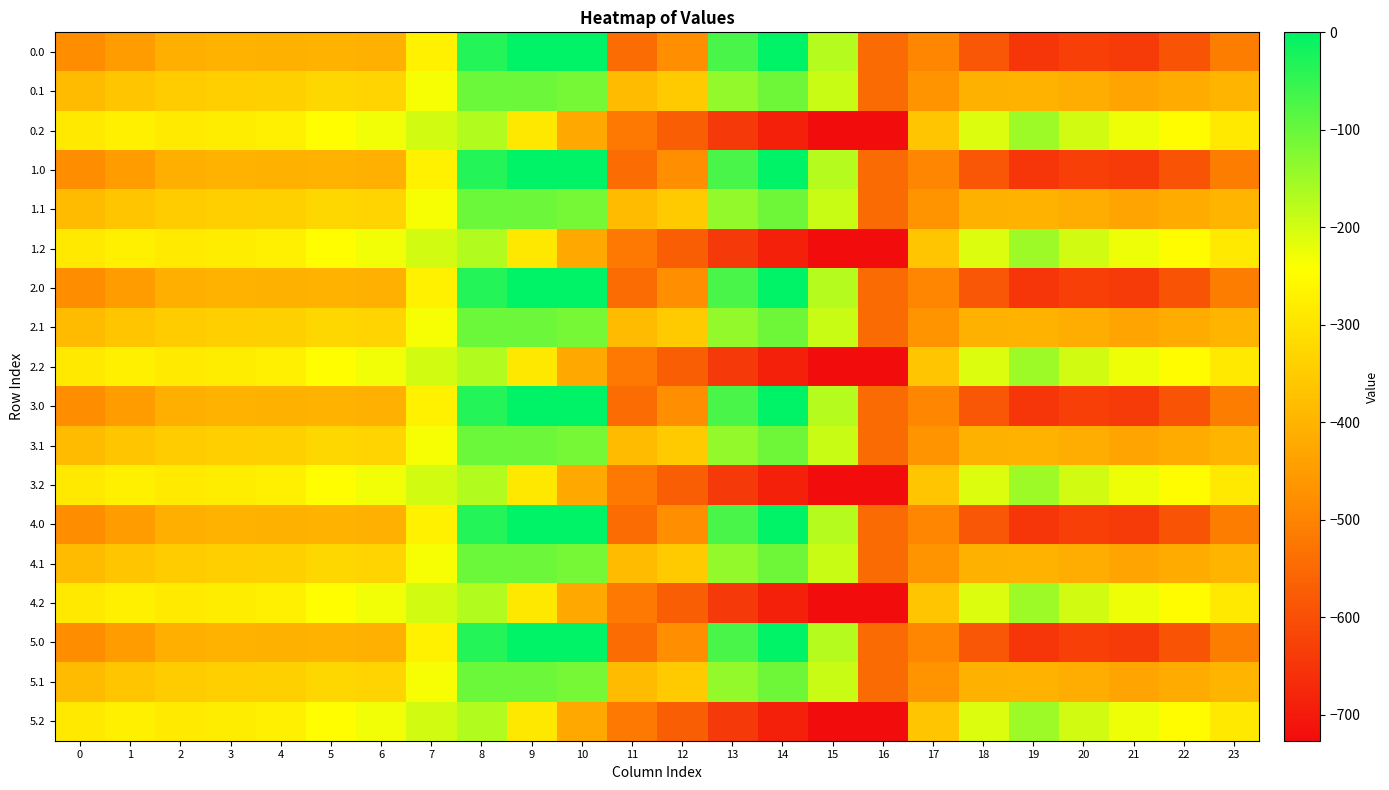

Reading left to right, list all the values displayed in this chart.

0.0: 0=-482.0	1=-449.5	2=-410.3	3=-404.4	4=-404.9	5=-403.8	6=-408.0	7=-270.7	8=-35.0	9=0.0	10=0.0	11=-544.3	12=-477.2	13=-70.2	14=-0.3	15=-172.8	16=-545.4	17=-494.8	18=-586.7	19=-649.2	20=-629.9	21=-638.4	22=-592.3	23=-511.3
0.1: 0=-384.6	1=-361.1	2=-347.9	3=-342.7	4=-339.6	5=-325.7	6=-332.2	7=-234.9	8=-102.3	9=-104.8	10=-114.0	11=-384.7	12=-350.8	13=-141.2	14=-105.5	15=-190.4	16=-547.3	17=-466.6	18=-405.4	19=-400.2	20=-414.5	21=-432.4	22=-419.9	23=-399.4
0.2: 0=-287.1	1=-272.7	2=-285.5	3=-281.0	4=-274.4	5=-245.0	6=-228.8	7=-199.0	8=-169.5	9=-288.5	10=-423.5	11=-520.6	12=-571.2	13=-640.4	14=-687.4	15=-725.8	16=-726.6	17=-362.4	18=-210.0	19=-151.0	20=-199.2	21=-226.4	22=-247.4	23=-287.5
1.0: 0=-482.0	1=-449.5	2=-410.3	3=-404.4	4=-404.9	5=-403.8	6=-408.0	7=-270.7	8=-35.0	9=0.0	10=0.0	11=-544.3	12=-477.2	13=-70.2	14=-0.3	15=-172.8	16=-545.4	17=-494.8	18=-586.7	19=-649.2	20=-629.9	21=-638.4	22=-592.3	23=-511.3
1.1: 0=-384.6	1=-361.1	2=-347.9	3=-342.7	4=-339.6	5=-325.7	6=-332.2	7=-234.9	8=-102.3	9=-104.8	10=-114.0	11=-384.7	12=-350.8	13=-141.2	14=-105.5	15=-190.4	16=-547.3	17=-466.6	18=-405.4	19=-400.2	20=-414.5	21=-432.4	22=-419.9	23=-399.4
1.2: 0=-287.1	1=-272.7	2=-285.5	3=-281.0	4=-274.4	5=-245.0	6=-228.8	7=-199.0	8=-169.5	9=-288.5	10=-423.5	11=-520.6	12=-571.2	13=-640.4	14=-687.4	15=-725.8	16=-726.6	17=-362.4	18=-210.0	19=-151.0	20=-199.2	21=-226.4	22=-247.4	23=-287.5
2.0: 0=-482.0	1=-449.5	2=-410.3	3=-404.4	4=-404.9	5=-403.8	6=-408.0	7=-270.7	8=-35.0	9=0.0	10=0.0	11=-544.3	12=-477.2	13=-70.2	14=-0.3	15=-172.8	16=-545.4	17=-494.8	18=-586.7	19=-649.2	20=-629.9	21=-638.4	22=-592.3	23=-511.3
2.1: 0=-384.6	1=-361.1	2=-347.9	3=-342.7	4=-339.6	5=-325.7	6=-332.2	7=-234.9	8=-102.3	9=-104.8	10=-114.0	11=-384.7	12=-350.8	13=-141.2	14=-105.5	15=-190.4	16=-547.3	17=-466.6	18=-405.4	19=-400.2	20=-414.5	21=-432.4	22=-419.9	23=-399.4
2.2: 0=-287.1	1=-272.7	2=-285.5	3=-281.0	4=-274.4	5=-245.0	6=-228.8	7=-199.0	8=-169.5	9=-288.5	10=-423.5	11=-520.6	12=-571.2	13=-640.4	14=-687.4	15=-725.8	16=-726.6	17=-362.4	18=-210.0	19=-151.0	20=-199.2	21=-226.4	22=-247.4	23=-287.5
3.0: 0=-482.0	1=-449.5	2=-410.3	3=-404.4	4=-404.9	5=-403.8	6=-408.0	7=-270.7	8=-35.0	9=0.0	10=0.0	11=-544.3	12=-477.2	13=-70.2	14=-0.3	15=-172.8	16=-545.4	17=-494.8	18=-586.7	19=-649.2	20=-629.9	21=-638.4	22=-592.3	23=-511.3
3.1: 0=-384.6	1=-361.1	2=-347.9	3=-342.7	4=-339.6	5=-325.7	6=-332.2	7=-234.9	8=-102.3	9=-104.8	10=-114.0	11=-384.7	12=-350.8	13=-141.2	14=-105.5	15=-190.4	16=-547.3	17=-466.6	18=-405.4	19=-400.2	20=-414.5	21=-432.4	22=-419.9	23=-399.4
3.2: 0=-287.1	1=-272.7	2=-285.5	3=-281.0	4=-274.4	5=-245.0	6=-228.8	7=-199.0	8=-169.5	9=-288.5	10=-423.5	11=-520.6	12=-571.2	13=-640.4	14=-687.4	15=-725.8	16=-726.6	17=-362.4	18=-210.0	19=-151.0	20=-199.2	21=-226.4	22=-247.4	23=-287.5
4.0: 0=-482.0	1=-449.5	2=-410.3	3=-404.4	4=-404.9	5=-403.8	6=-408.0	7=-270.7	8=-35.0	9=0.0	10=0.0	11=-544.3	12=-477.2	13=-70.2	14=-0.3	15=-172.8	16=-545.4	17=-494.8	18=-586.7	19=-649.2	20=-629.9	21=-638.4	22=-592.3	23=-511.3
4.1: 0=-384.6	1=-361.1	2=-347.9	3=-342.7	4=-339.6	5=-325.7	6=-332.2	7=-234.9	8=-102.3	9=-104.8	10=-114.0	11=-384.7	12=-350.8	13=-141.2	14=-105.5	15=-190.4	16=-547.3	17=-466.6	18=-405.4	19=-400.2	20=-414.5	21=-432.4	22=-419.9	23=-399.4
4.2: 0=-287.1	1=-272.7	2=-285.5	3=-281.0	4=-274.4	5=-245.0	6=-228.8	7=-199.0	8=-169.5	9=-288.5	10=-423.5	11=-520.6	12=-571.2	13=-640.4	14=-687.4	15=-725.8	16=-726.6	17=-362.4	18=-210.0	19=-151.0	20=-199.2	21=-226.4	22=-247.4	23=-287.5
5.0: 0=-482.0	1=-449.5	2=-410.3	3=-404.4	4=-404.9	5=-403.8	6=-408.0	7=-270.7	8=-35.0	9=0.0	10=0.0	11=-544.3	12=-477.2	13=-70.2	14=-0.3	15=-172.8	16=-545.4	17=-494.8	18=-586.7	19=-649.2	20=-629.9	21=-638.4	22=-592.3	23=-511.3
5.1: 0=-384.6	1=-361.1	2=-347.9	3=-342.7	4=-339.6	5=-325.7	6=-332.2	7=-234.9	8=-102.3	9=-104.8	10=-114.0	11=-384.7	12=-350.8	13=-141.2	14=-105.5	15=-190.4	16=-547.3	17=-466.6	18=-405.4	19=-400.2	20=-414.5	21=-432.4	22=-419.9	23=-399.4
5.2: 0=-287.1	1=-272.7	2=-285.5	3=-281.0	4=-274.4	5=-245.0	6=-228.8	7=-199.0	8=-169.5	9=-288.5	10=-423.5	11=-520.6	12=-571.2	13=-640.4	14=-687.4	15=-725.8	16=-726.6	17=-362.4	18=-210.0	19=-151.0	20=-199.2	21=-226.4	22=-247.4	23=-287.5